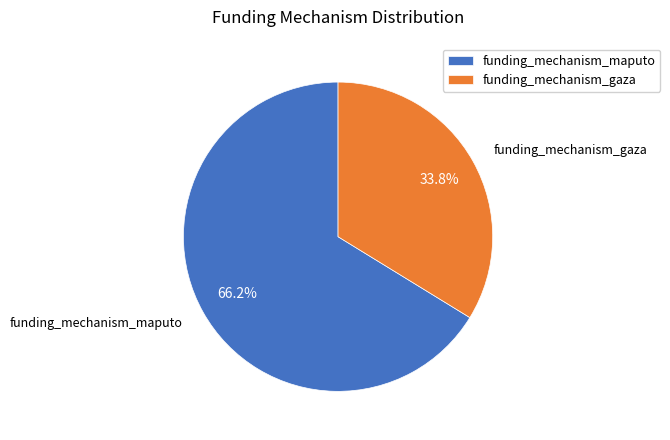

What is the total percentage of funding_mechanism_gaza and funding_mechanism_maputo?

100.0%